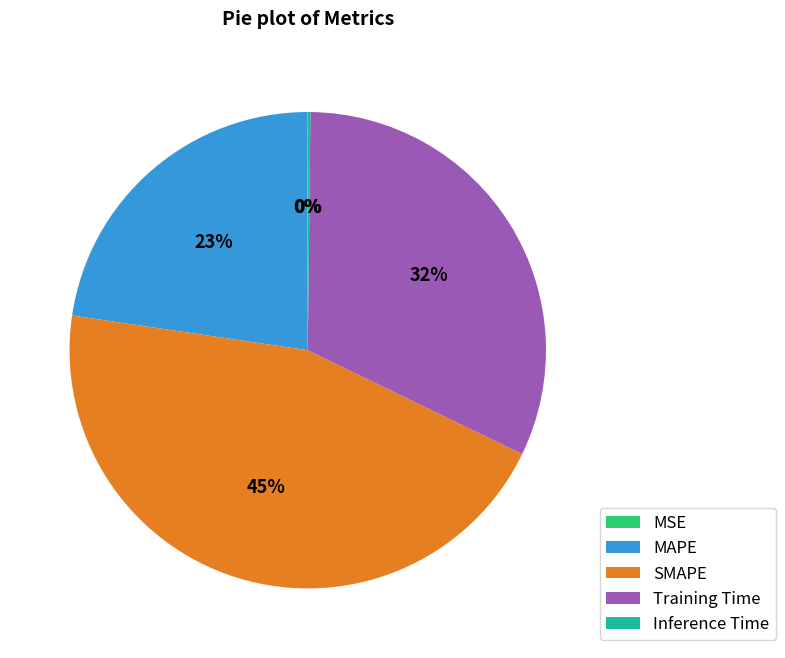

Is it true that MAPE is 32% of the pie?

False